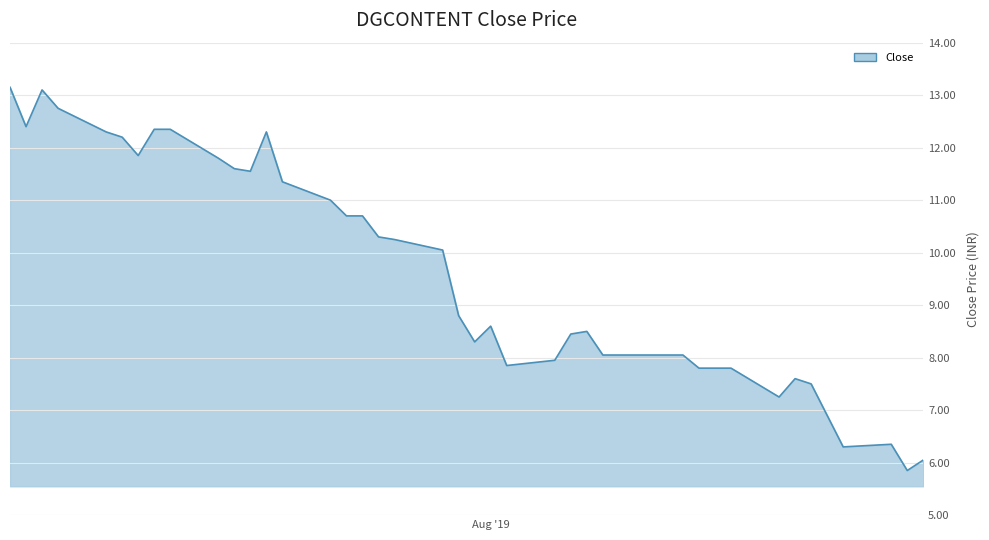

What is the difference between the maximum and minimum values?

7.3